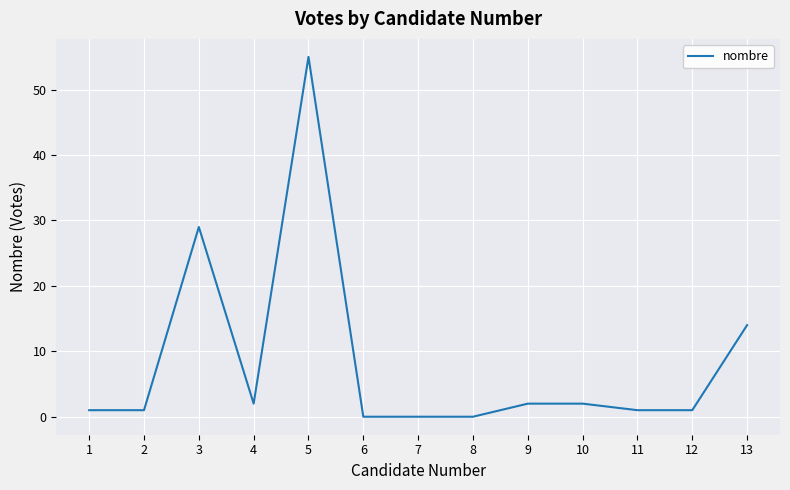

Reading left to right, transcribe all the data shown in this chart.

1	1	29	2	55	0	0	0	2	2	1	1	14